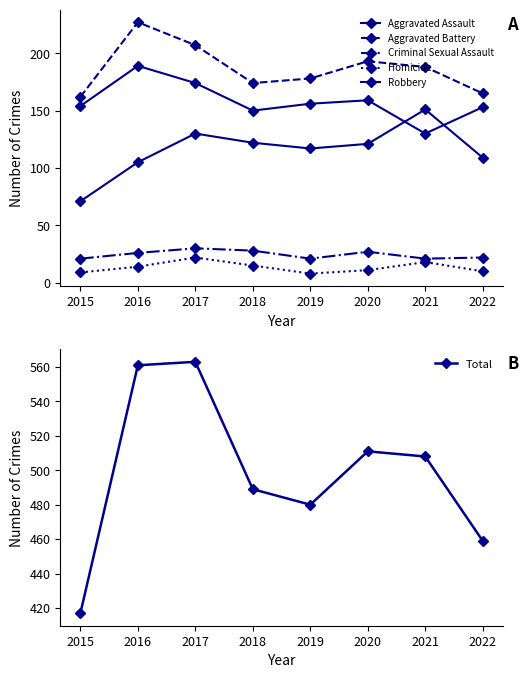

Between 2017 and 2015, which is larger?

2017